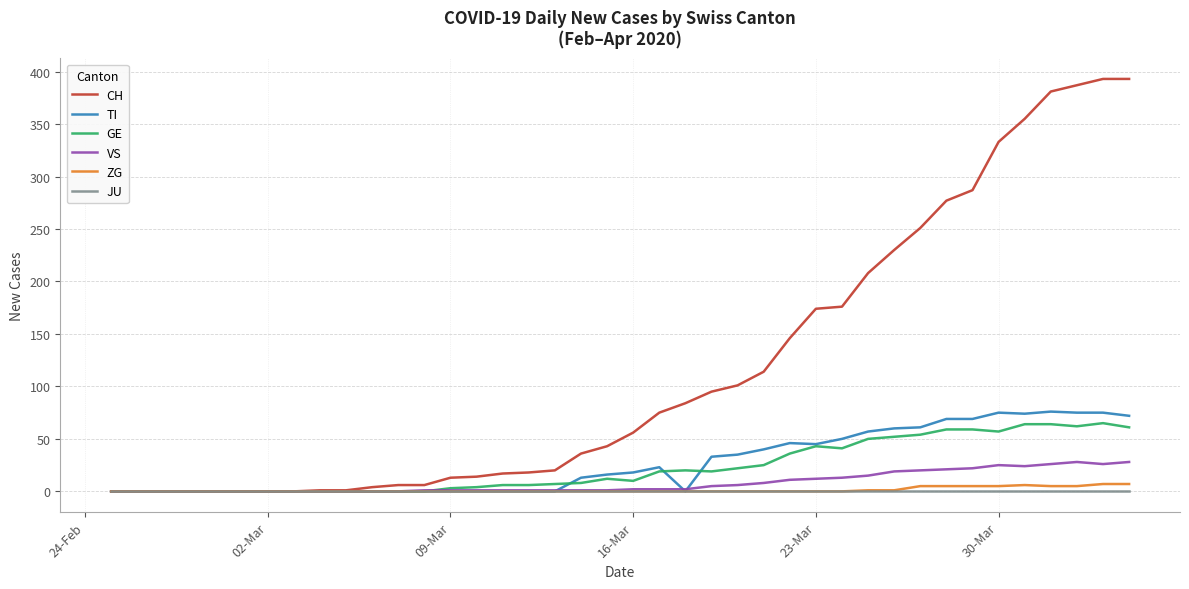

Which series has the largest range (max minus min)?

CH